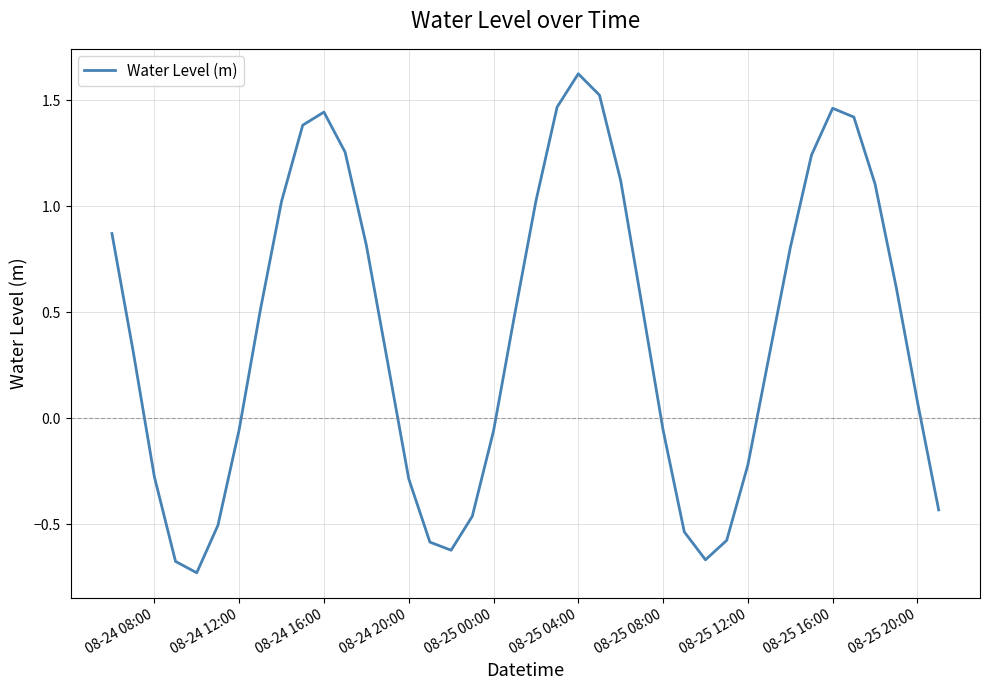

Count the number of data series in this chart.

1